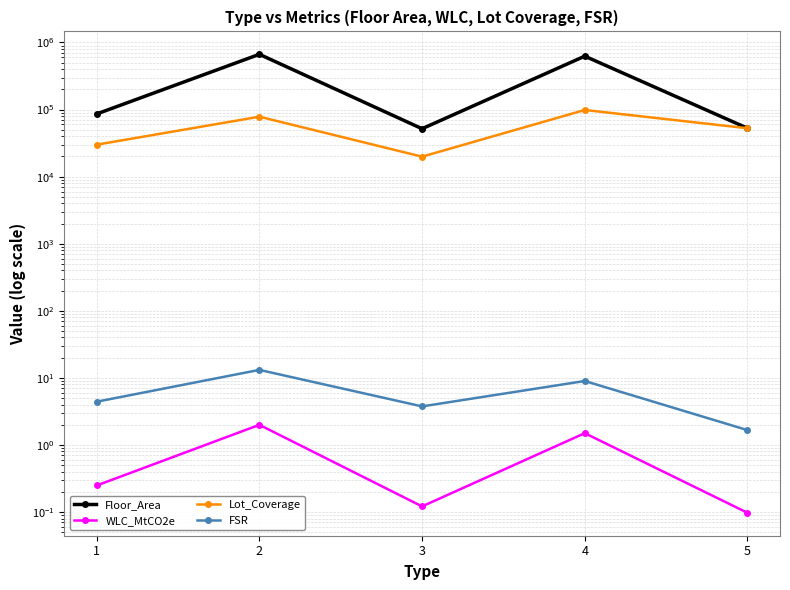

What is the sum of all FSR values?

32.0